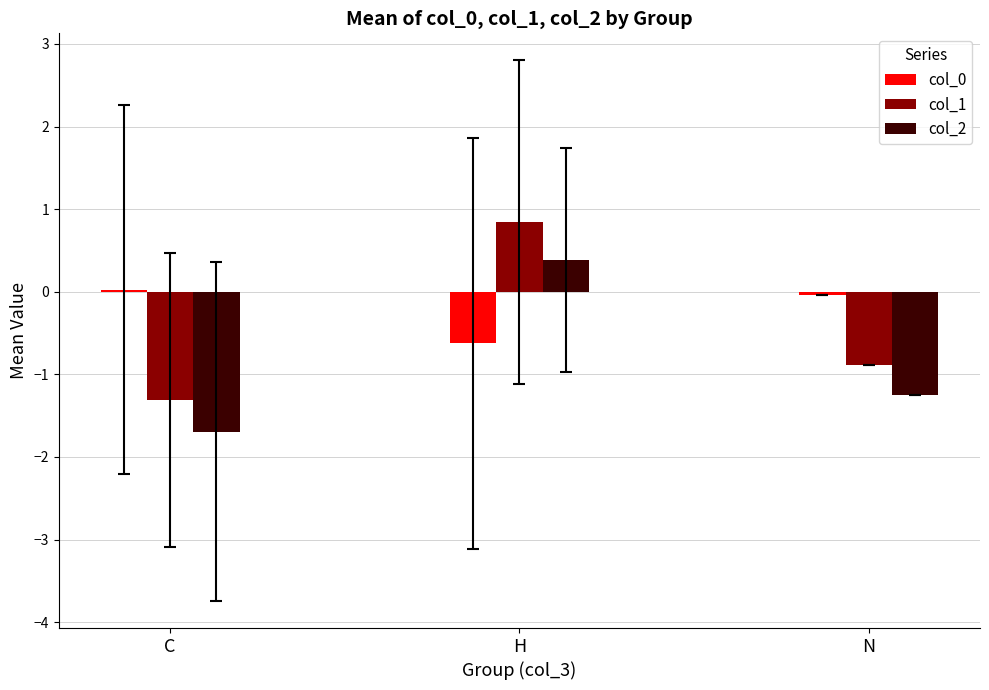

How many categories are shown in the chart?

3